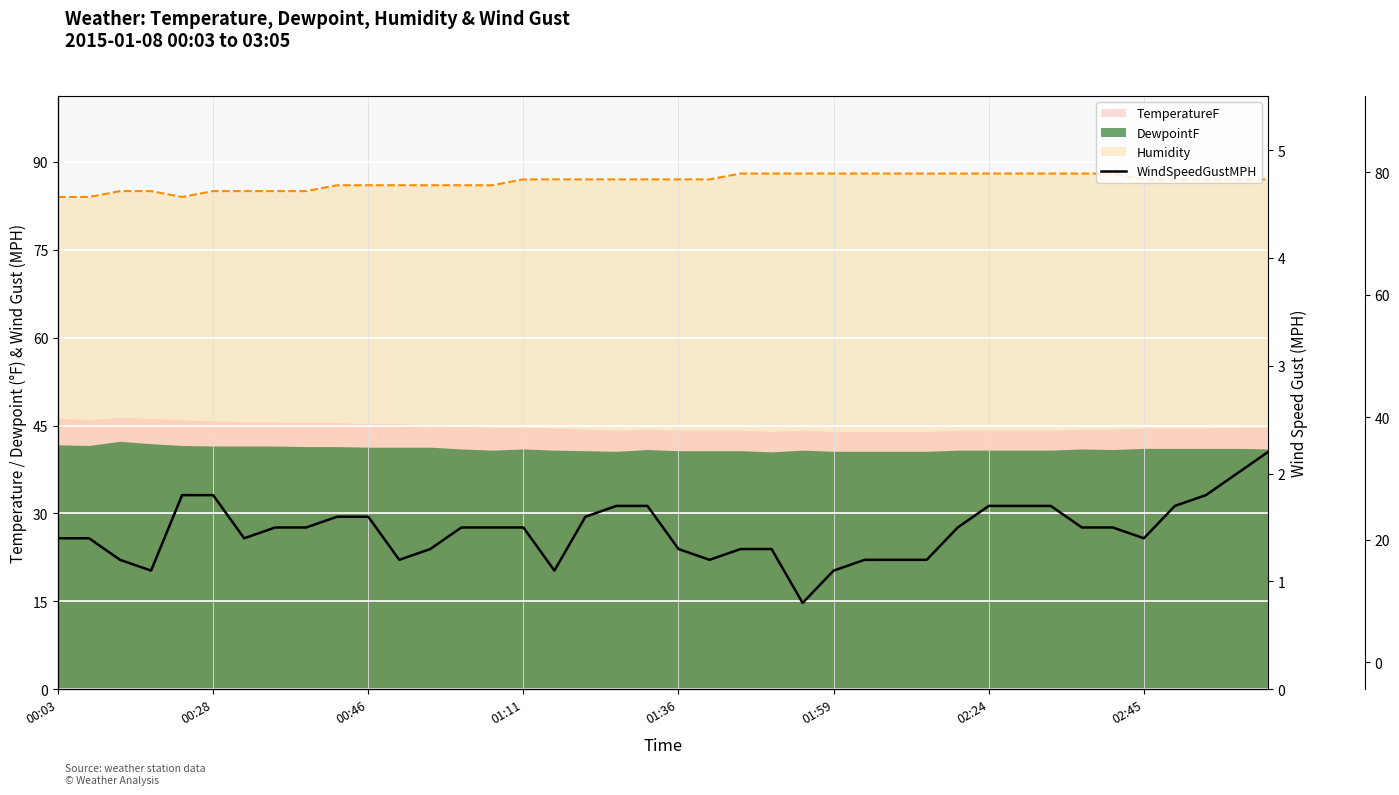

True or false: the data shows 0.9 at 39.

False